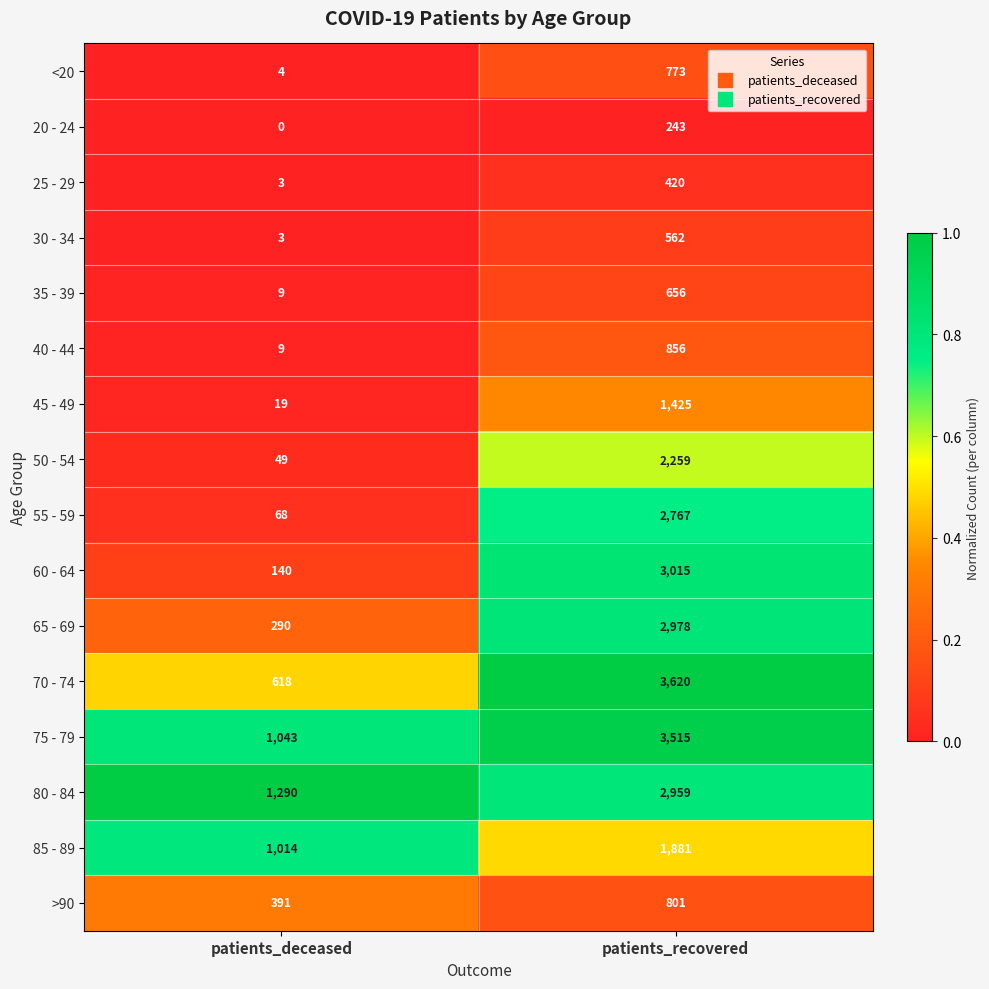

What is the average value of the 75 - 79 series?

2279